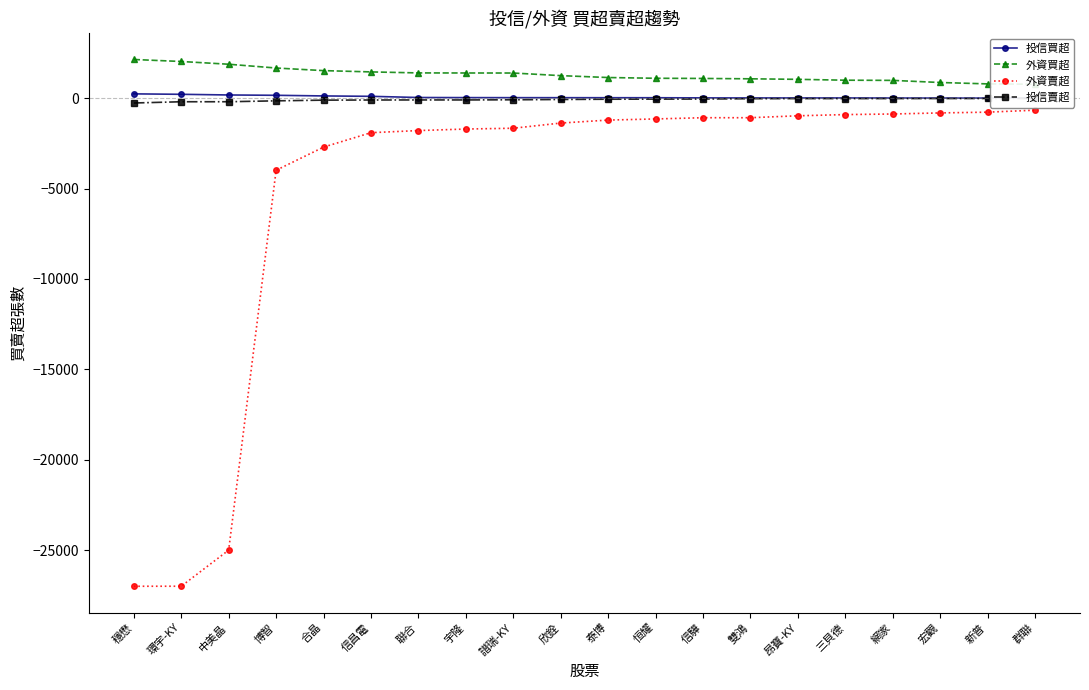

What is the value of the 投信買超 point at the 7th from the left?

35